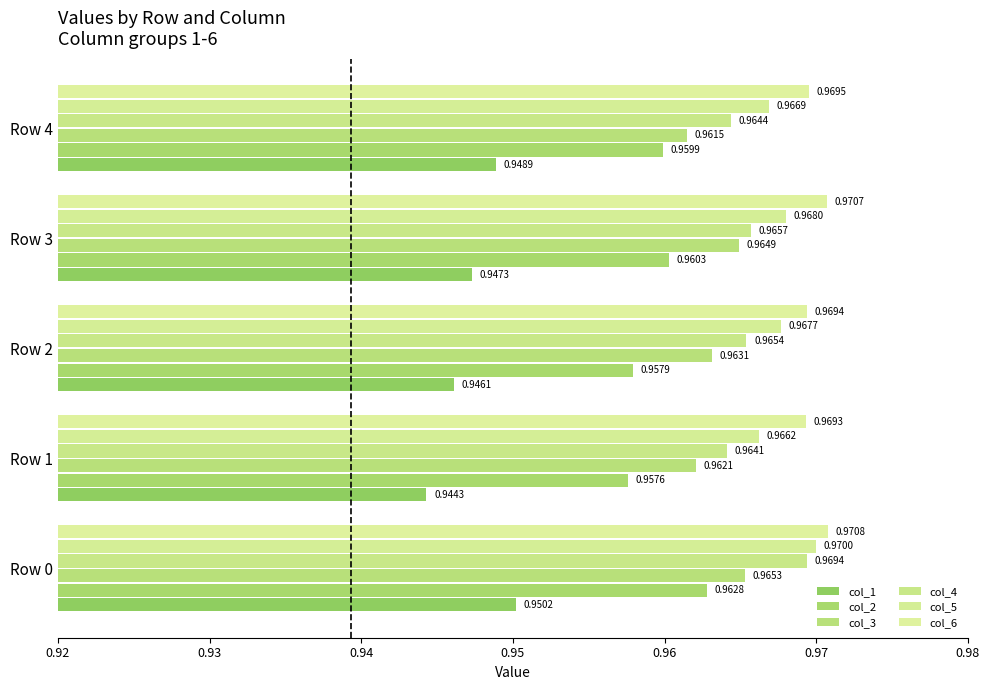

What are all the series names shown in the legend?

col_1, col_2, col_3, col_4, col_5, col_6